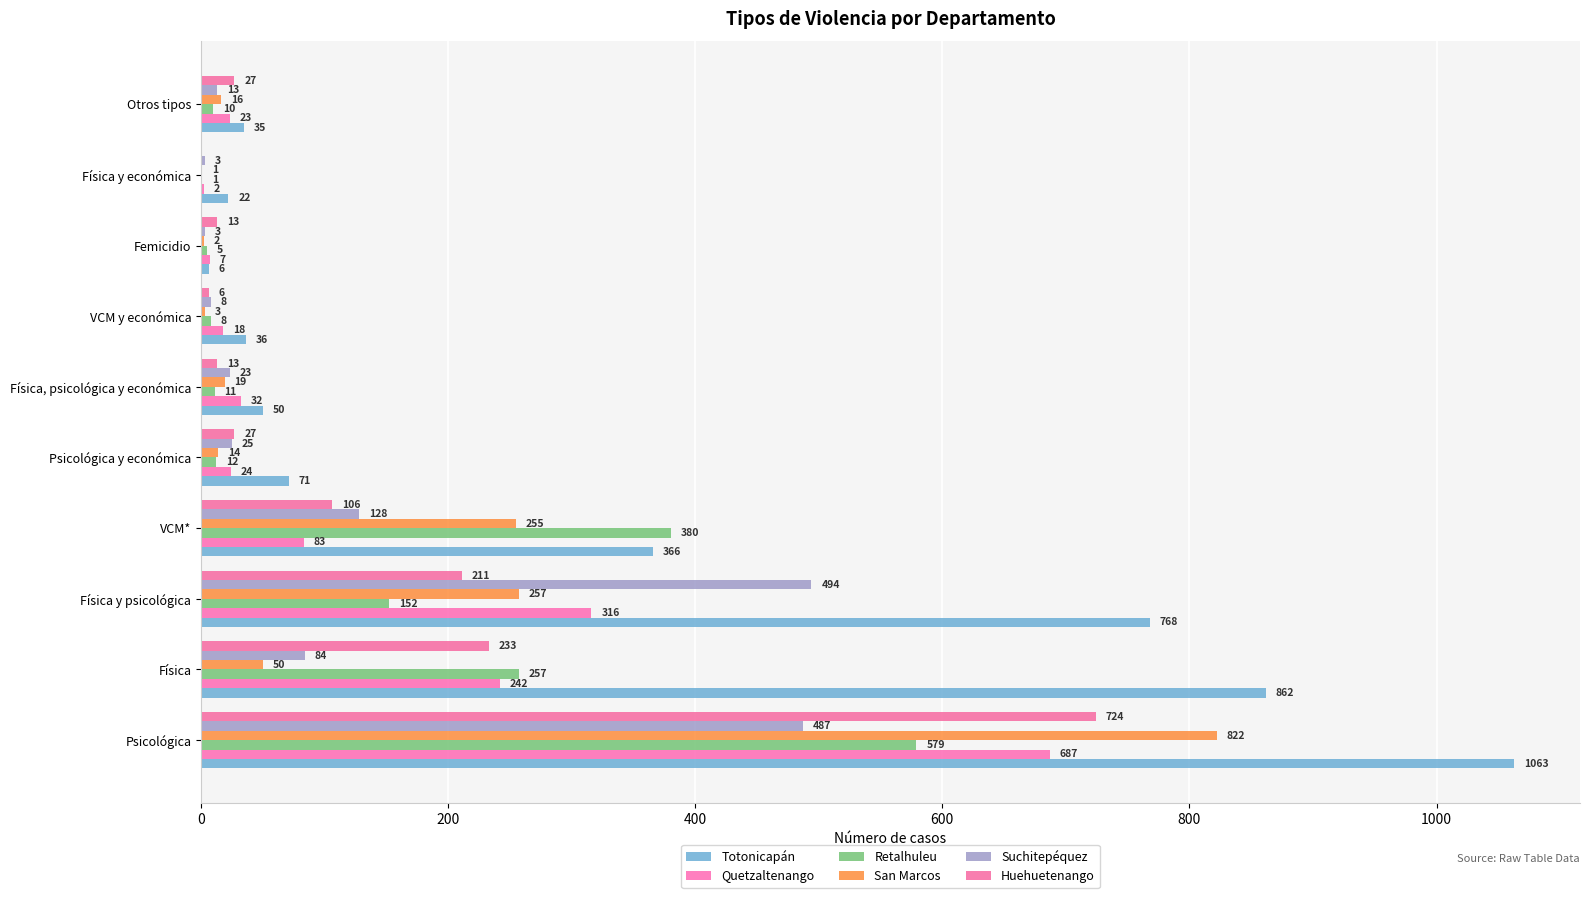

Which series has the largest range (max minus min)?

Totonicapán